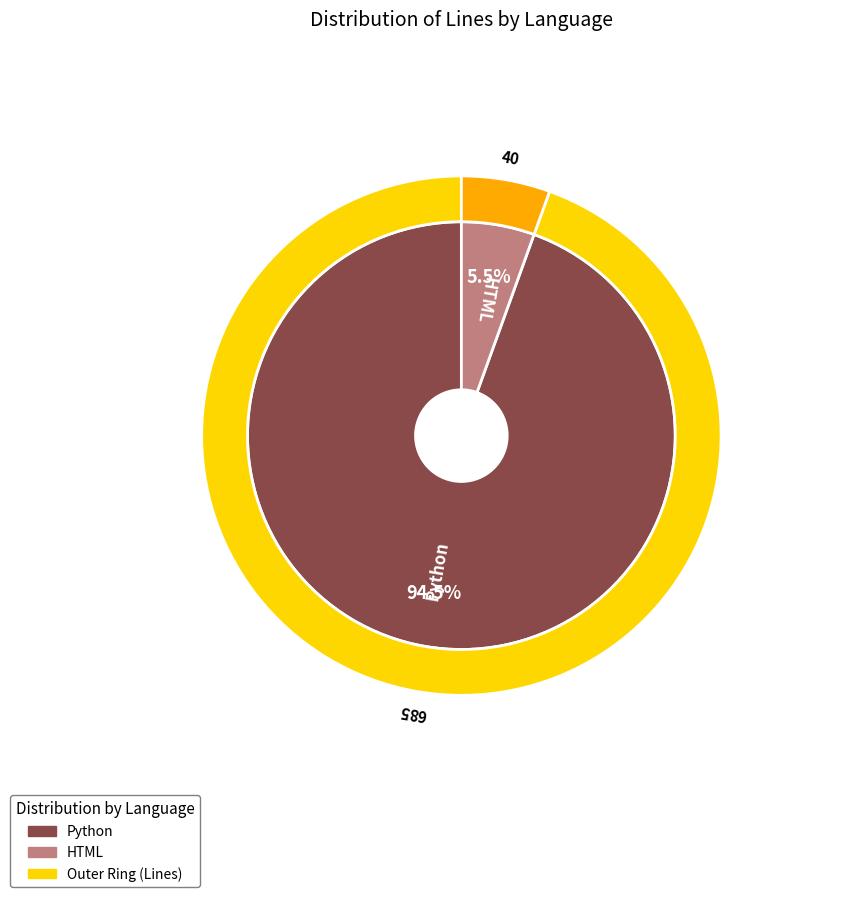

How many slices are in this pie chart?

2